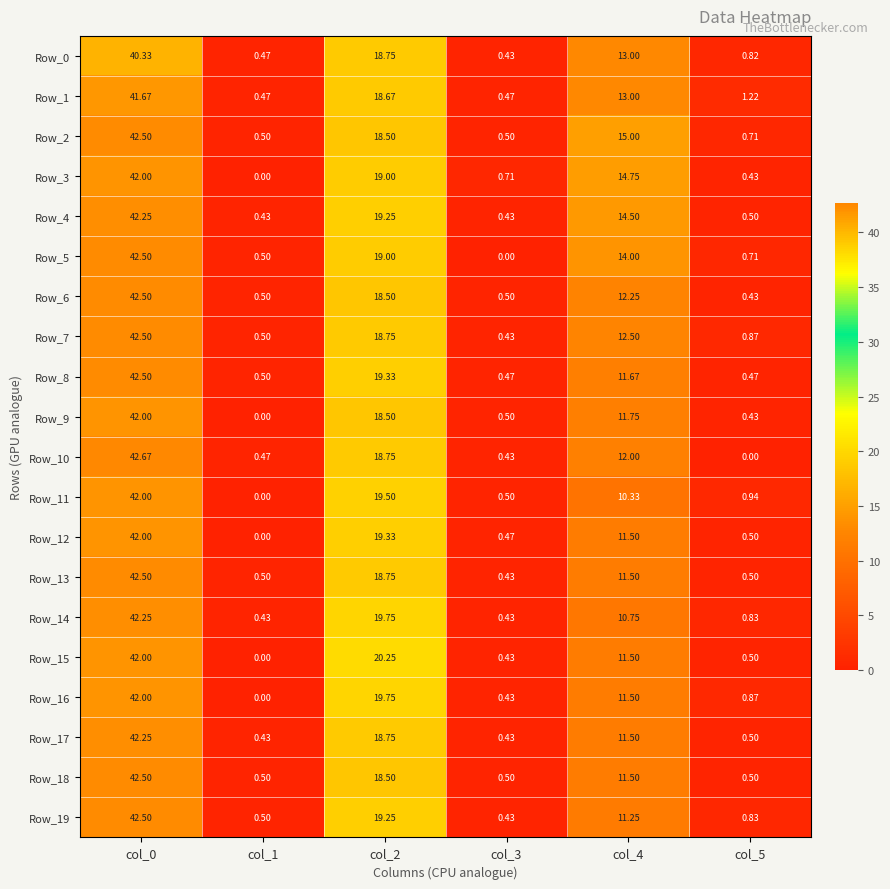

Is the value of Row_5 at col_5 greater than the value of Row_13 at col_4?

No